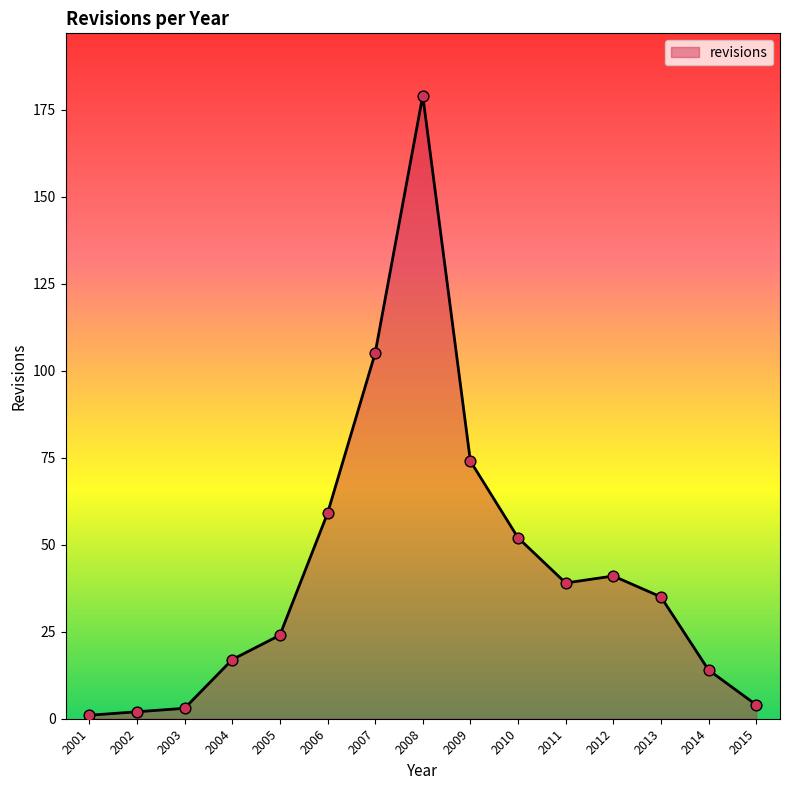

Approximately how many times larger is the value at 2006 compared to 2004?

3.5